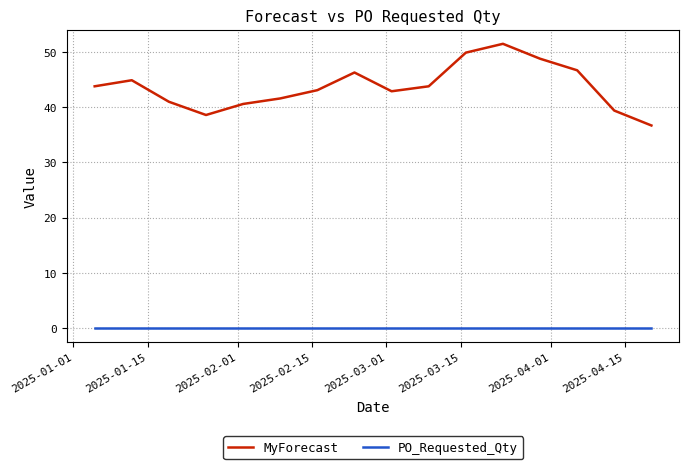

True or false: PO_Requested_Qty and MyForecast intersect in this chart.

False